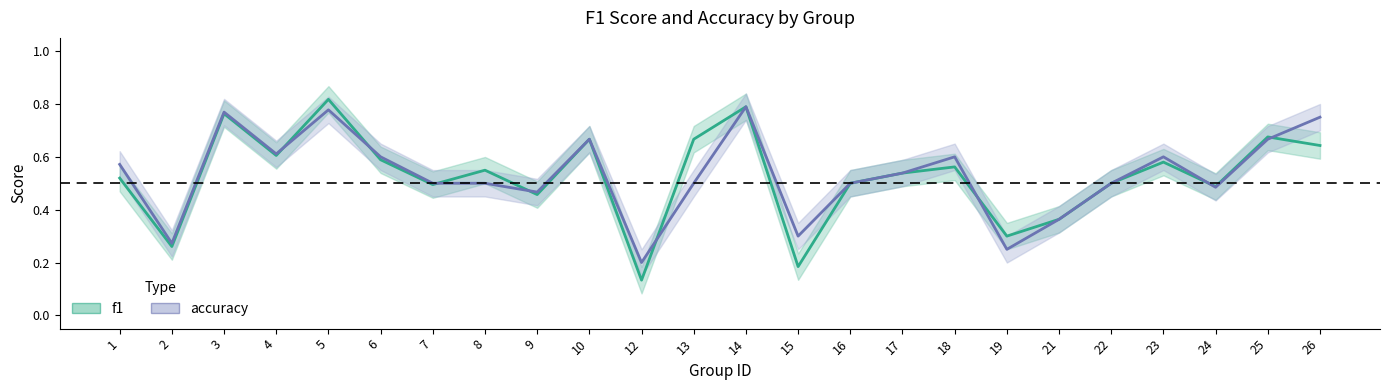

Reading left to right, extract all data points from this chart.

f1: 1=0.5	2=0.3	3=0.8	4=0.6	5=0.8	6=0.6	7=0.5	8=0.5	9=0.5	10=0.7	12=0.1	13=0.7	14=0.8	15=0.2	16=0.5	17=0.5	18=0.6	19=0.3	21=0.4	22=0.5	23=0.6	24=0.5	25=0.7	26=0.6
accuracy: 1=0.6	2=0.3	3=0.8	4=0.6	5=0.8	6=0.6	7=0.5	8=0.5	9=0.5	10=0.7	12=0.2	13=0.5	14=0.8	15=0.3	16=0.5	17=0.5	18=0.6	19=0.2	21=0.4	22=0.5	23=0.6	24=0.5	25=0.7	26=0.8